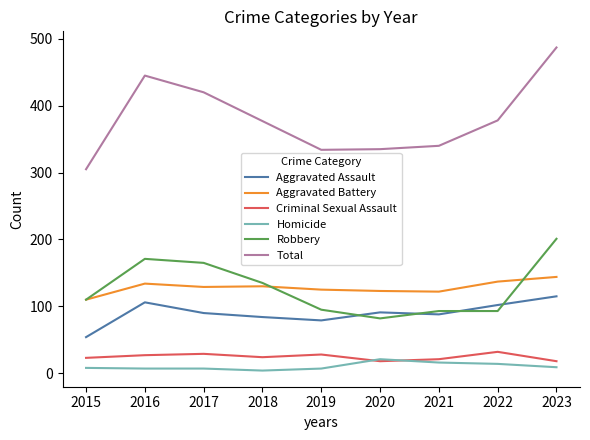

Between 2015 and 2019, which series saw the biggest shift?

Total